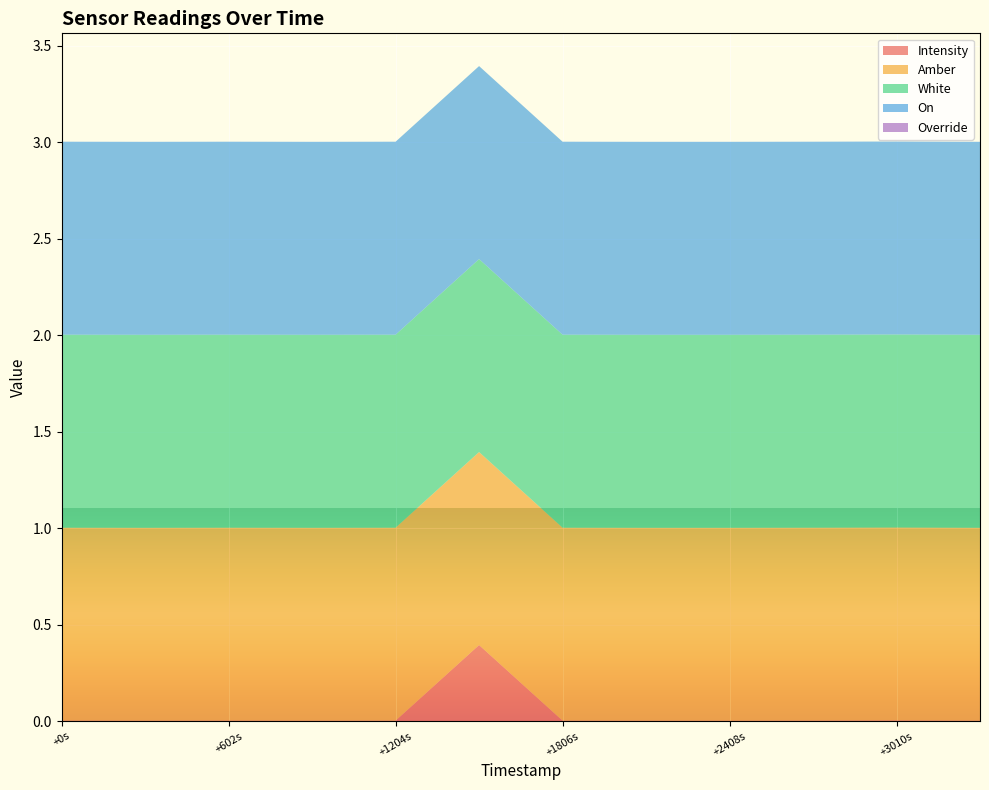

Reading left to right, transcribe all the data shown in this chart.

Intensity: 1693047676=0.0	1693047977=0.0	1693048278=0.0	1693048579=0.0	1693048880=0.0	1693049181=0.4	1693049482=0.0	1693049783=0.0	1693050084=0.0	1693050385=0.0	1693050686=0.0	1693050987=0.0
Amber: 1693047676=1.0	1693047977=1.0	1693048278=1.0	1693048579=1.0	1693048880=1.0	1693049181=1.0	1693049482=1.0	1693049783=1.0	1693050084=1.0	1693050385=1.0	1693050686=1.0	1693050987=1.0
White: 1693047676=1.0	1693047977=1.0	1693048278=1.0	1693048579=1.0	1693048880=1.0	1693049181=1.0	1693049482=1.0	1693049783=1.0	1693050084=1.0	1693050385=1.0	1693050686=1.0	1693050987=1.0
On: 1693047676=1.0	1693047977=1.0	1693048278=1.0	1693048579=1.0	1693048880=1.0	1693049181=1.0	1693049482=1.0	1693049783=1.0	1693050084=1.0	1693050385=1.0	1693050686=1.0	1693050987=1.0
Override: 1693047676=0.0	1693047977=0.0	1693048278=0.0	1693048579=0.0	1693048880=0.0	1693049181=0.0	1693049482=0.0	1693049783=0.0	1693050084=0.0	1693050385=0.0	1693050686=0.0	1693050987=0.0